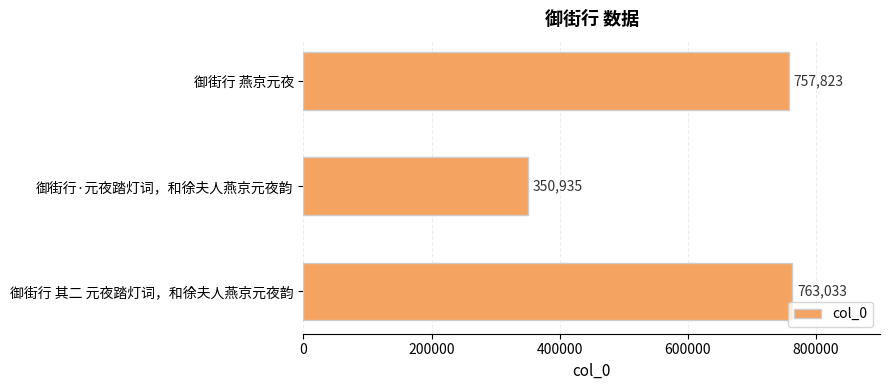

What is the average value?

623930